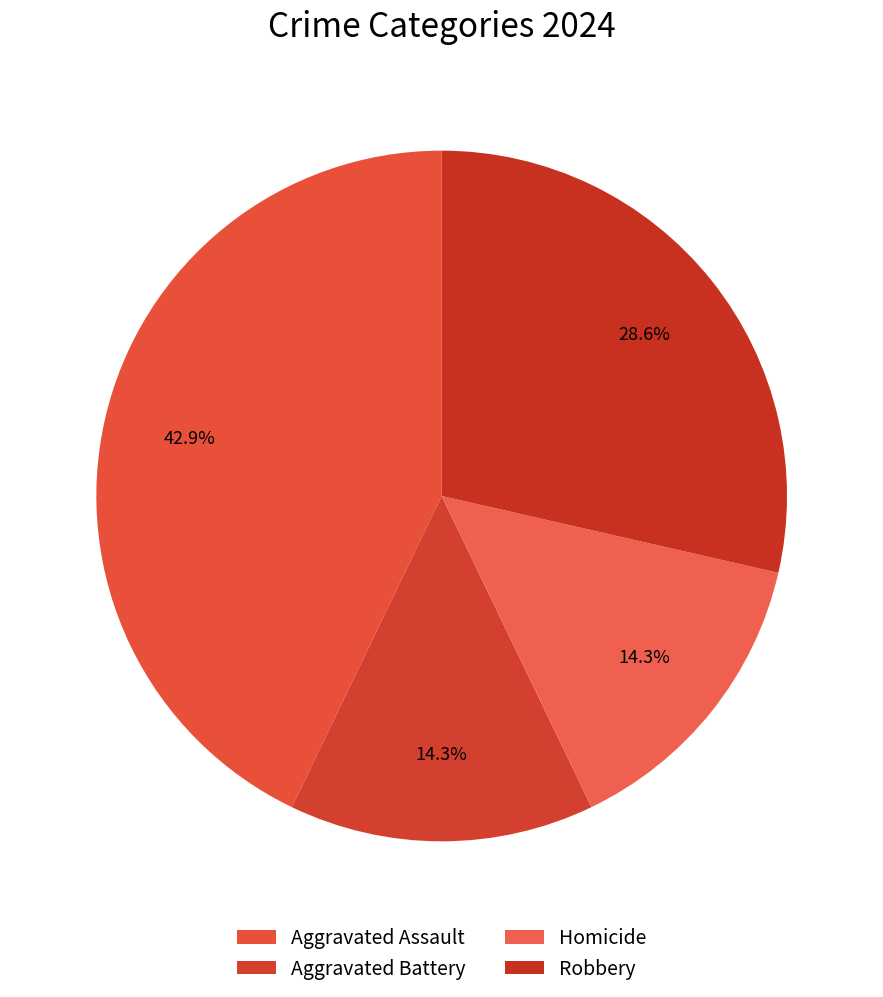

To the nearest percent, what is the average slice percentage?

25%